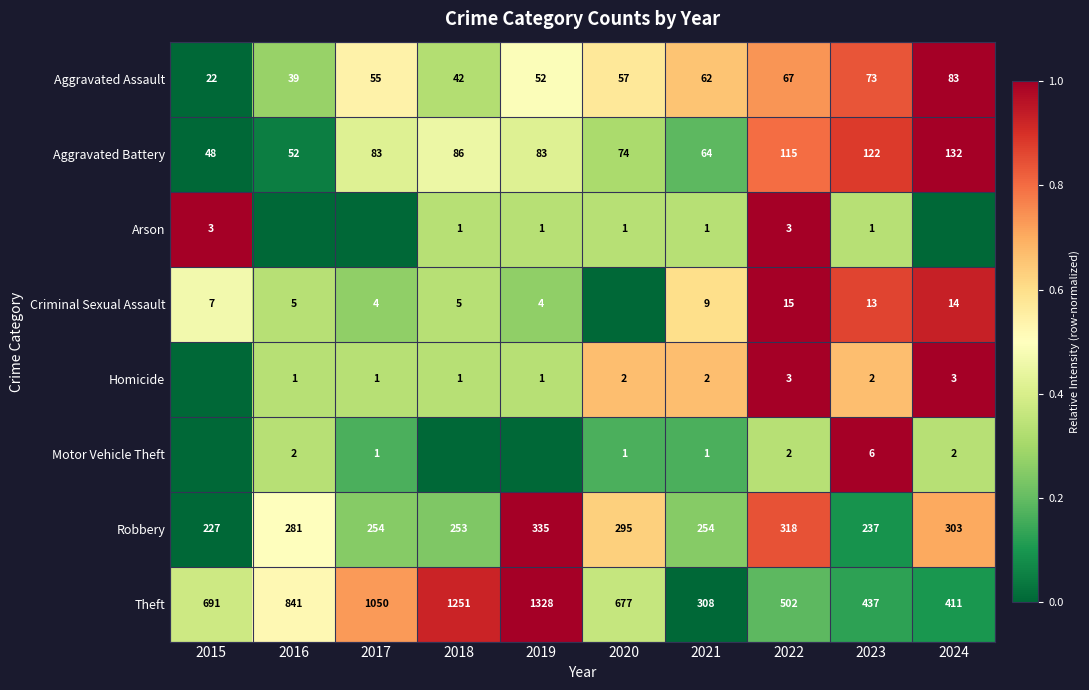

Is the value of Aggravated Assault at 2017 greater than the value of Motor Vehicle Theft at 2017?

Yes